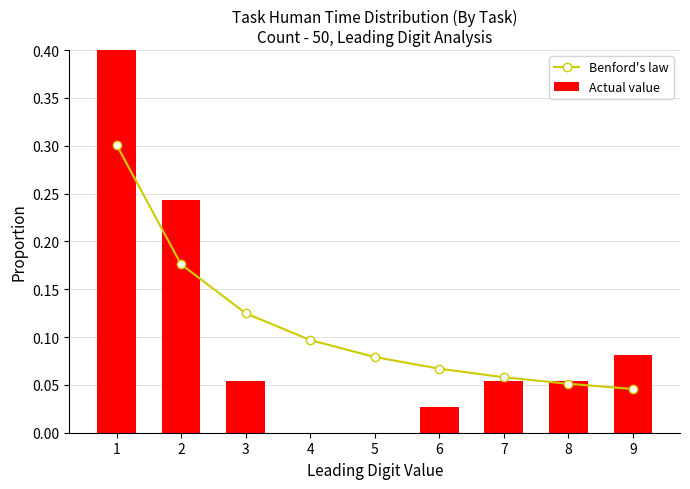

Is it true that Benford's law equals 0.1 at 5?

False